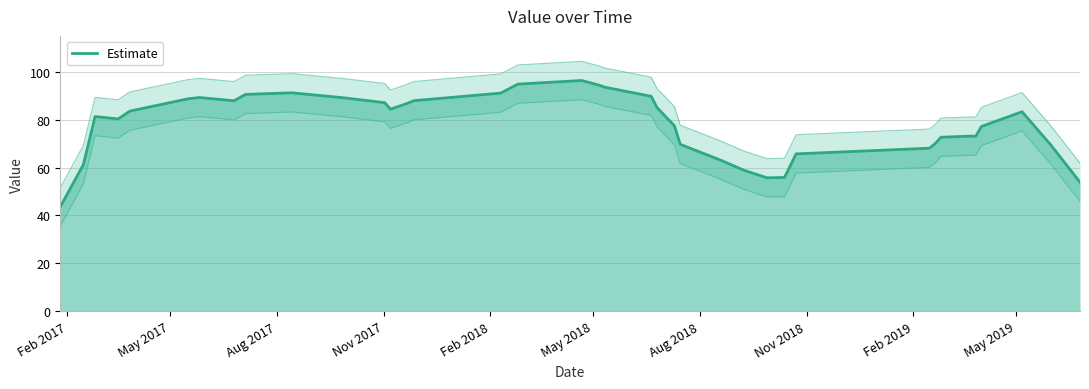

What is the minimum value for Estimate?

43.6